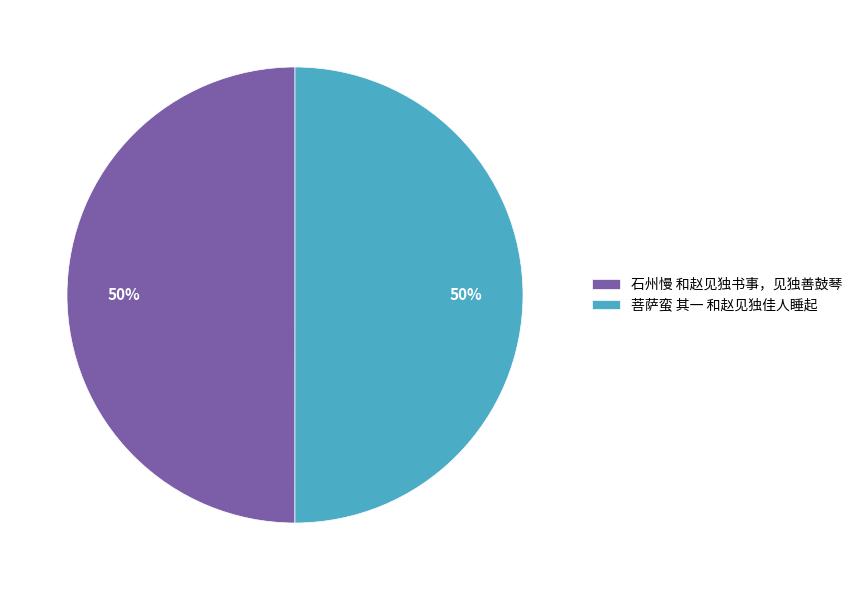

What is the ratio of the value at 石州慢 和赵见独书事，见独善鼓琴 to the value at 菩萨蛮 其一 和赵见独佳人睡起?

1.0